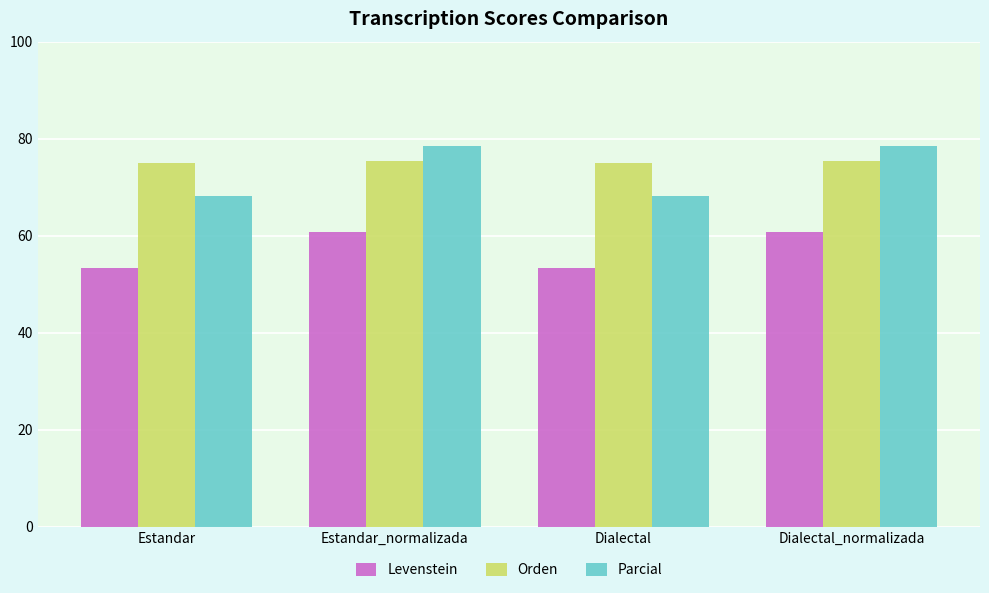

How many bars are there in total?

12